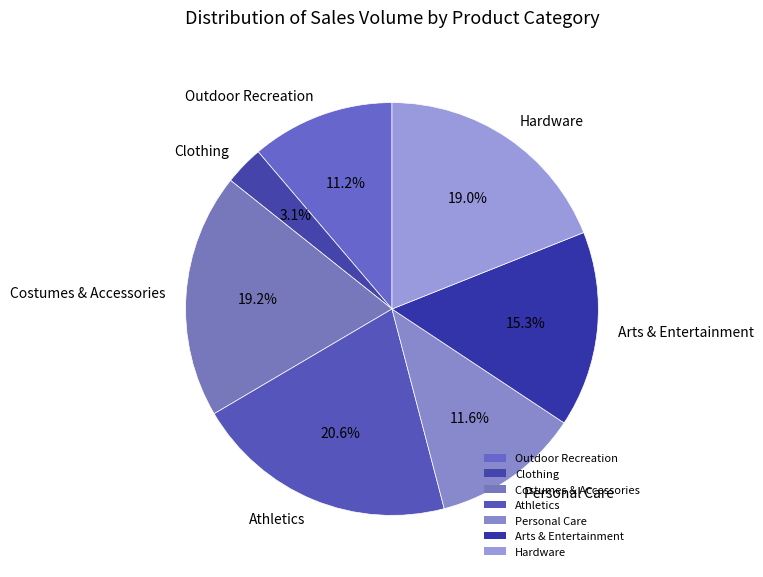

Between Hardware and Personal Care, which is larger?

Hardware